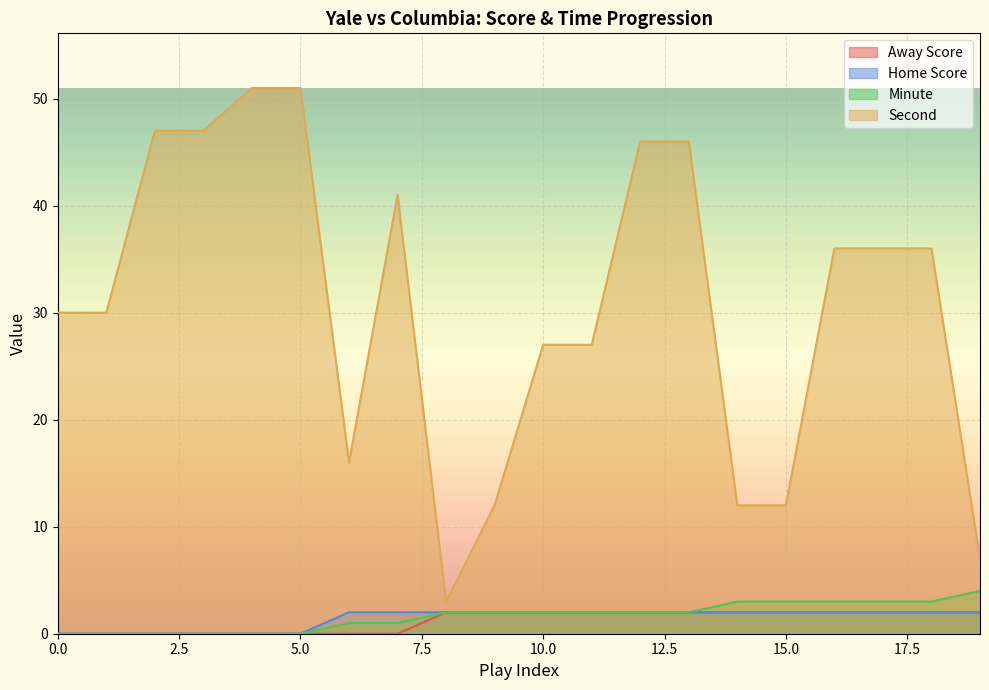

How many lines are shown in the chart?

4